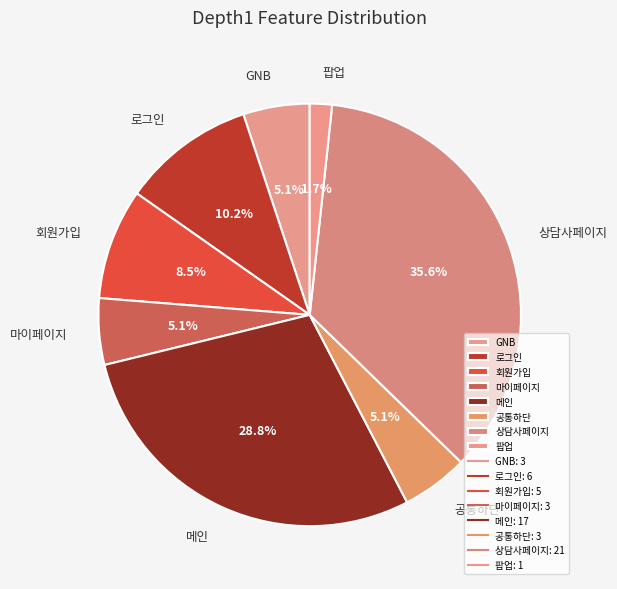

What percentage is NOT represented by 공통하단?

94.9%